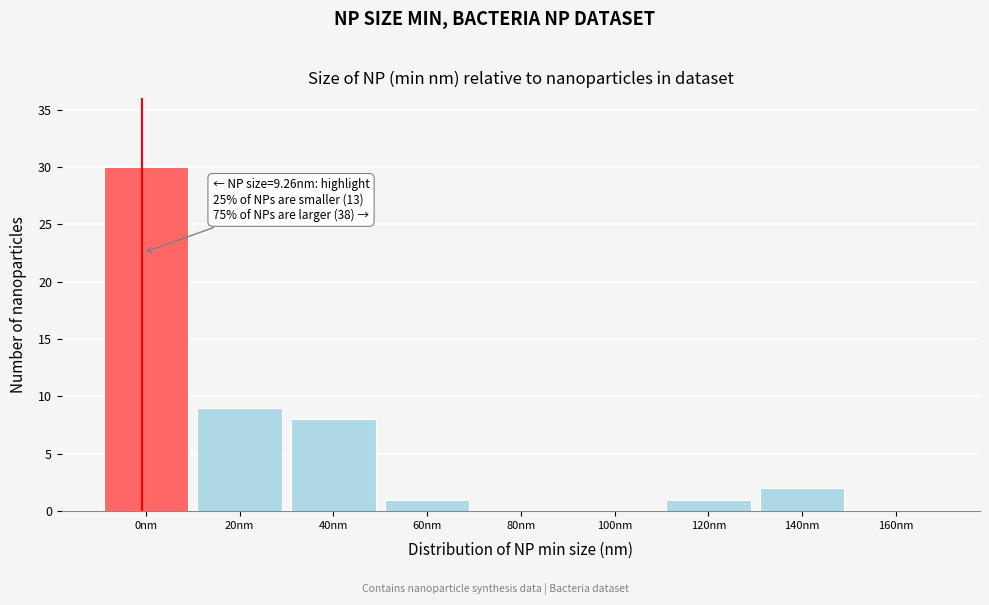

Reading left to right, list all the values displayed in this chart.

0nm=30	20nm=9	40nm=8	60nm=1	80nm=0	100nm=0	120nm=1	140nm=2	160nm=0